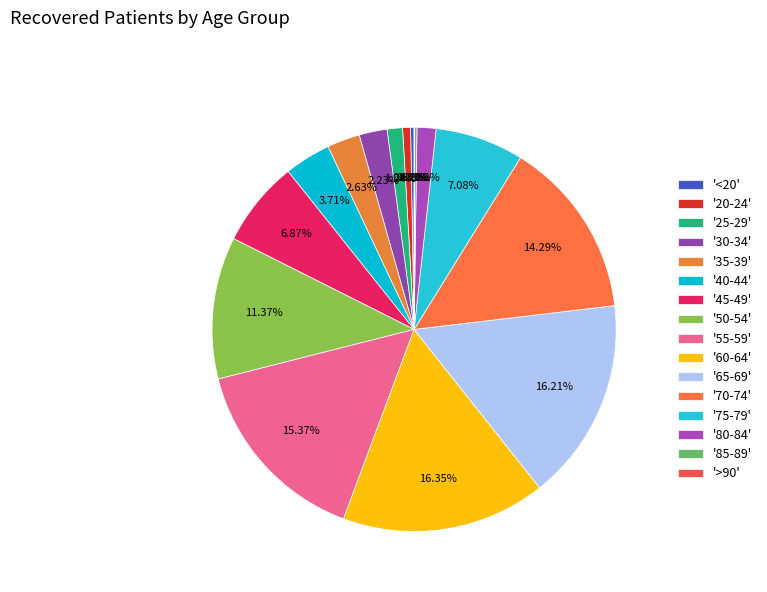

Which slice is the smallest?

>90